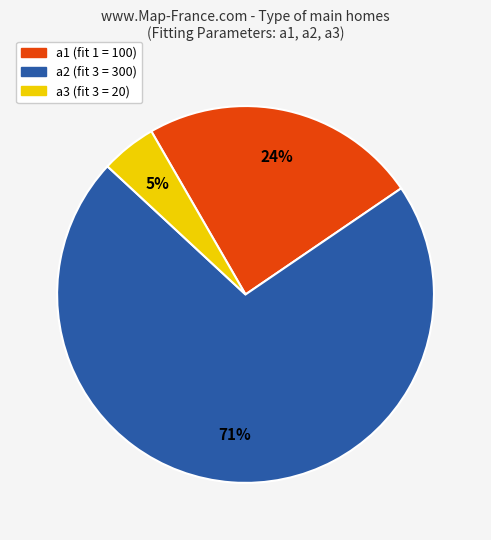

How many segments does this pie chart have?

3